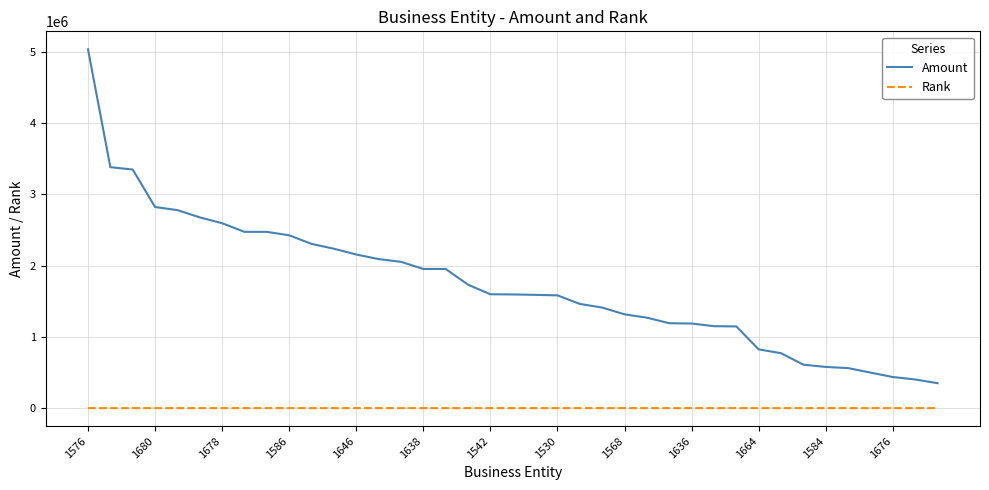

What is the difference between the maximum and minimum values in the Amount series?

4684248.3